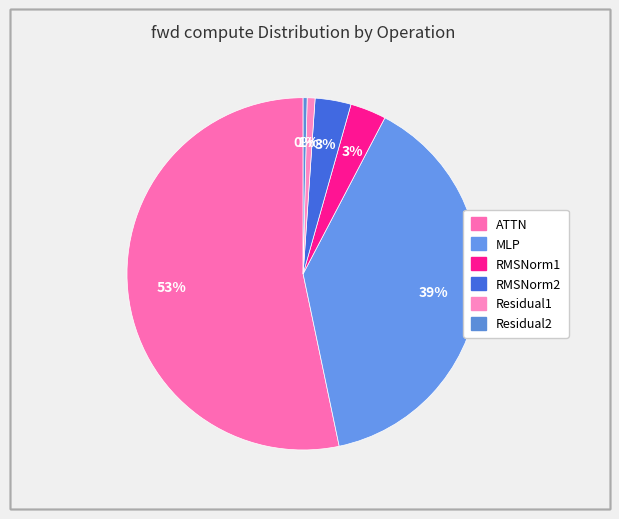

Is it true that Residual2 is 1% of the pie?

False